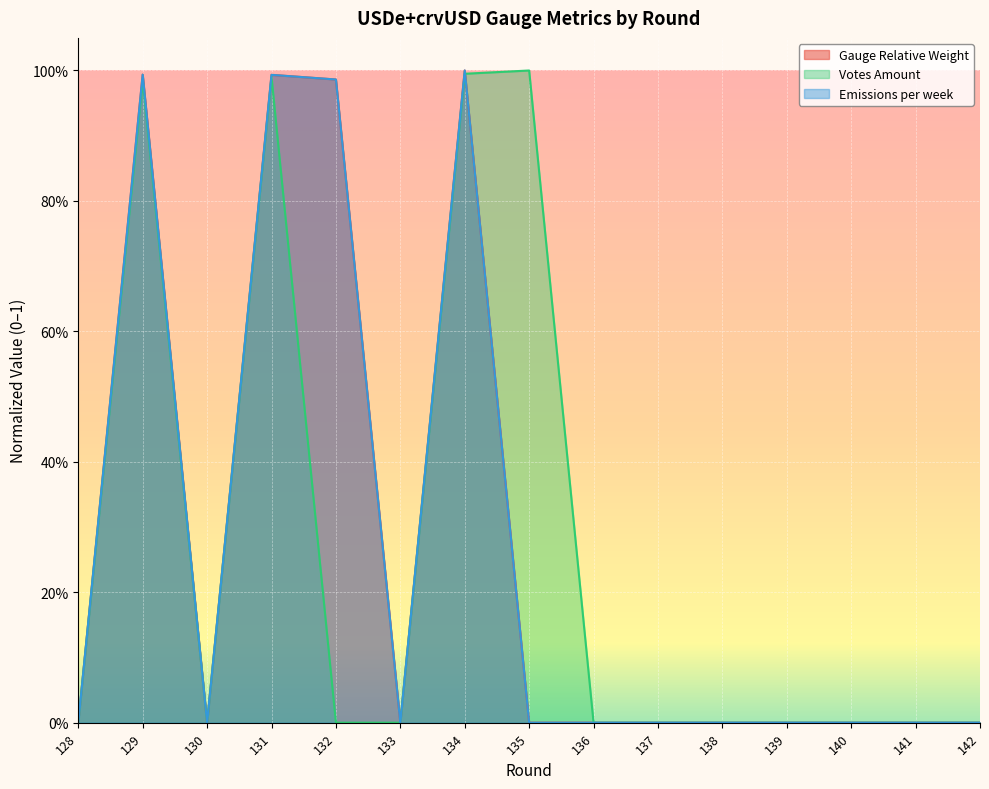

How many data points does each series have?

15